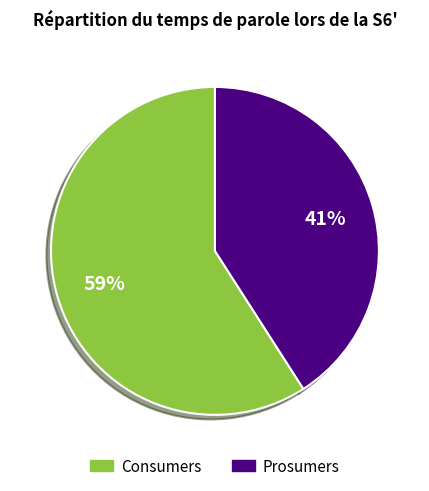

Is it true that Prosumers is 41% of the pie?

True